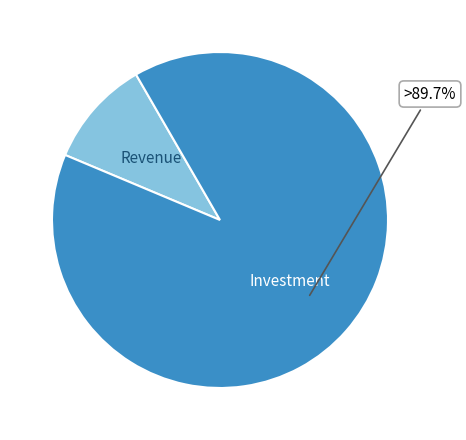

Which has a higher value, Investment or Revenue?

Investment